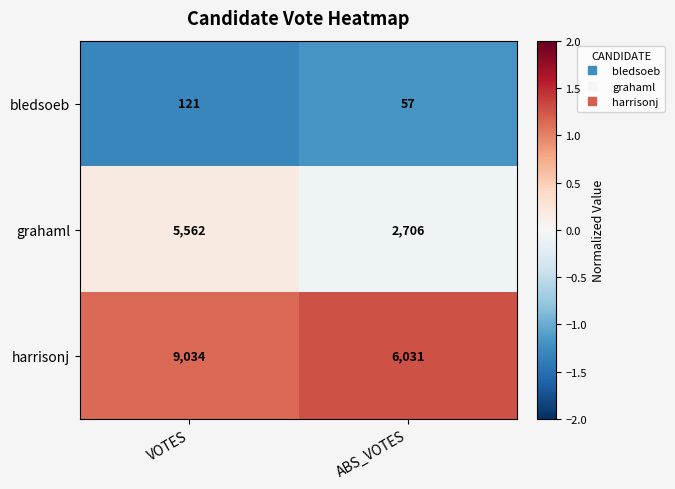

Count the number of categories in the chart.

2